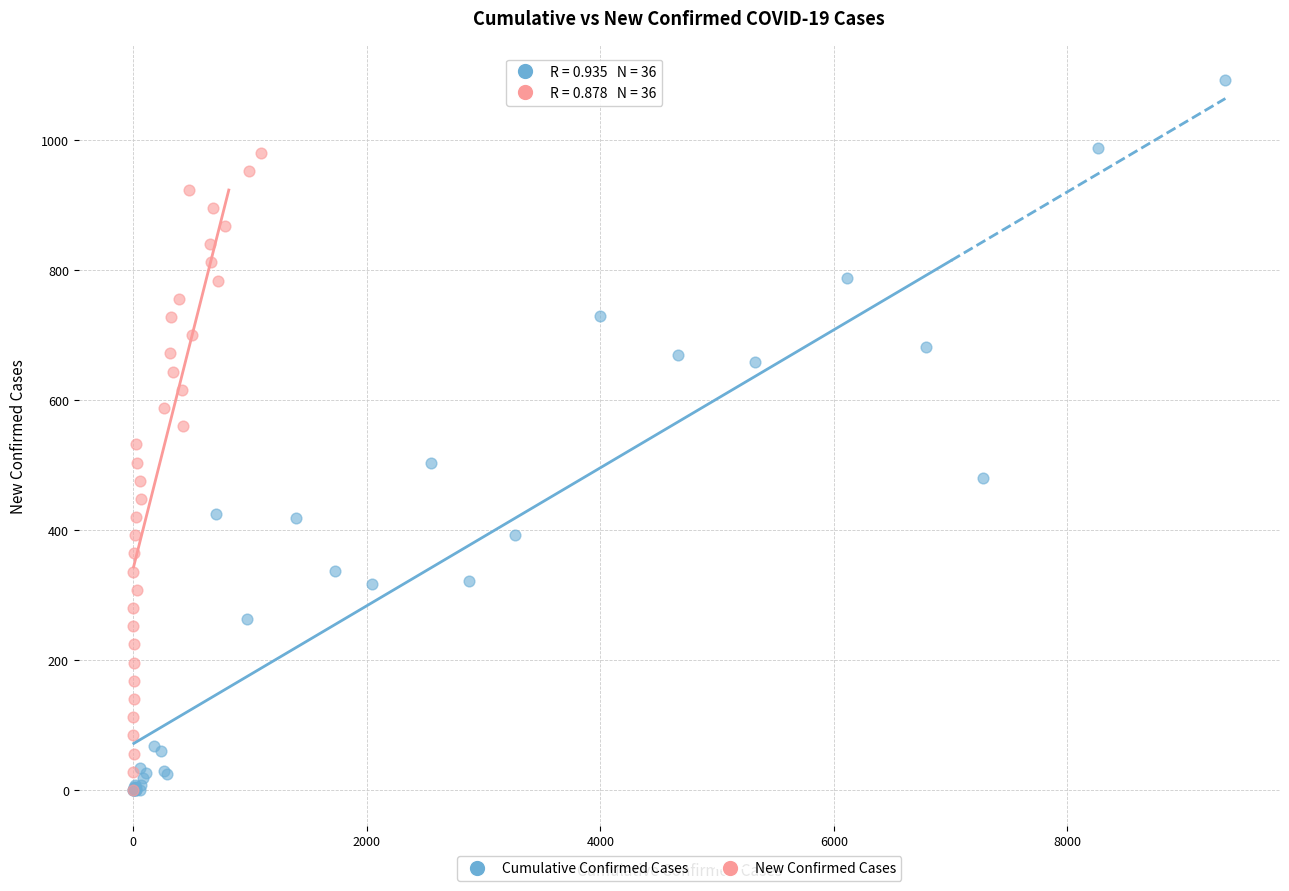

Which series contains the highest Y value?

Cumulative Confirmed Cases